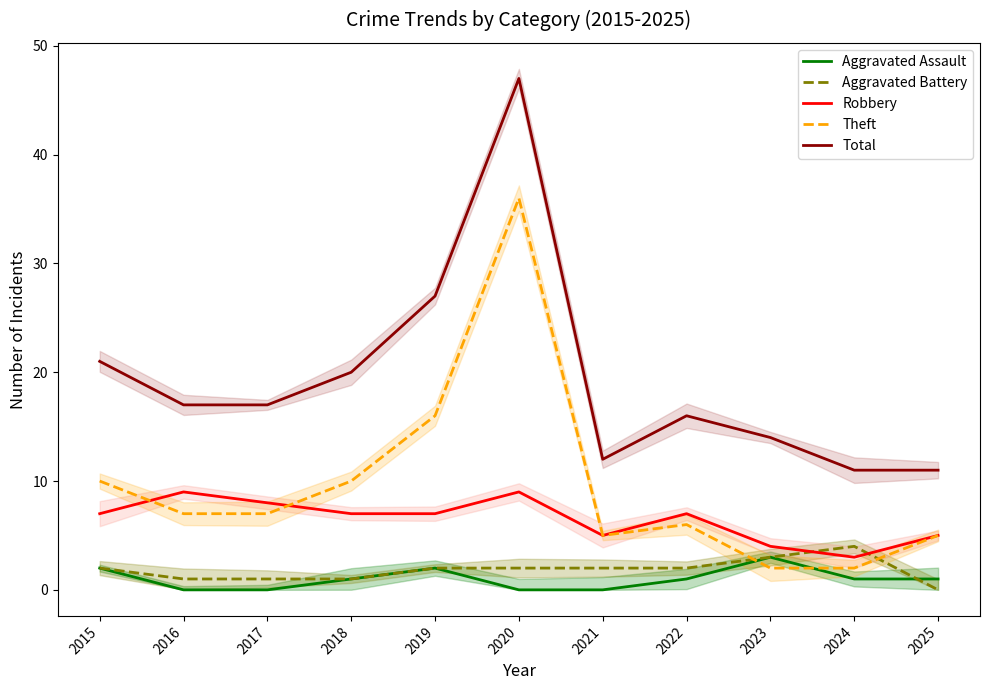

Where do Aggravated Battery and Theft first cross each other?

2022 and 2023